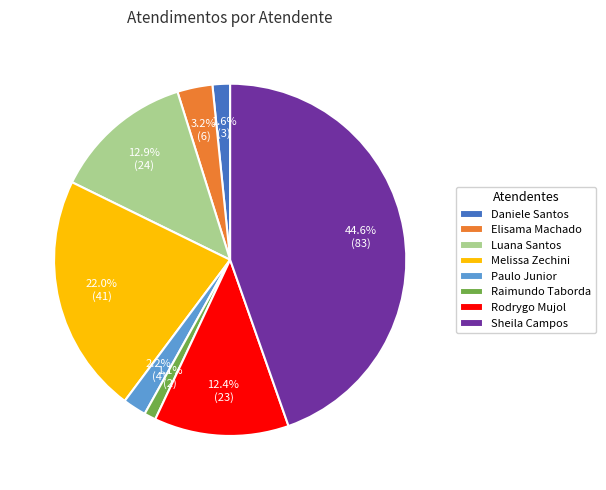

Combined, do Melissa Zechini and Rodrygo Mujol account for over 50%?

No